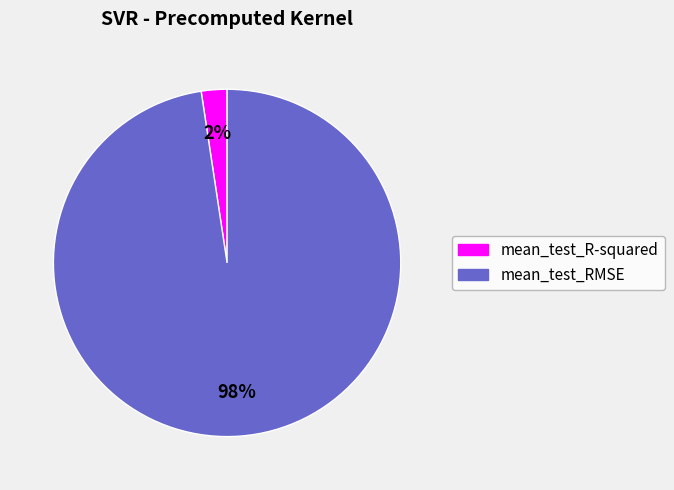

Which has a higher value, mean_test_RMSE or mean_test_R-squared?

mean_test_RMSE